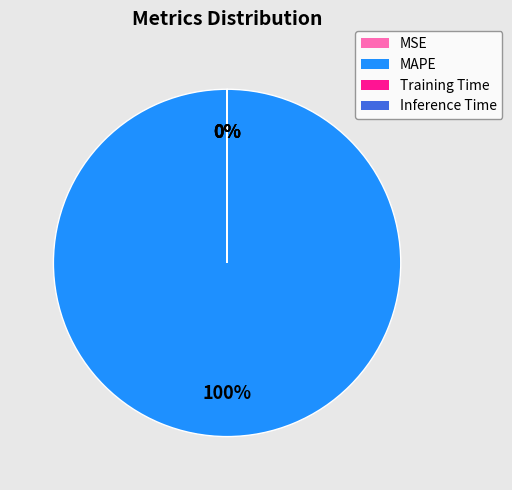

True or false: MAPE accounts for 87% of the total.

False